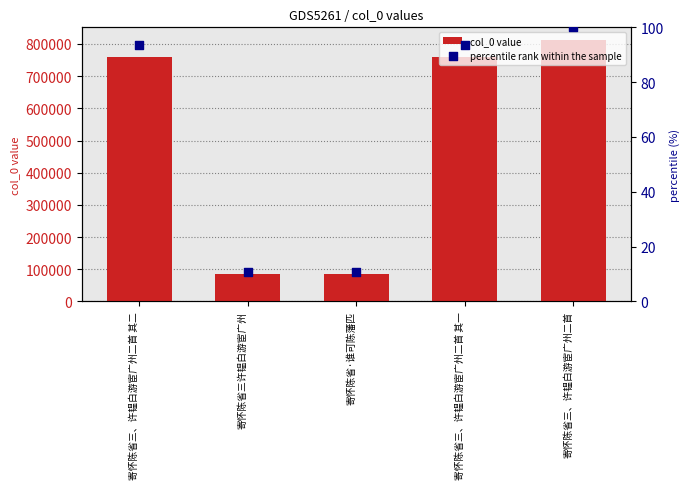

Which series reaches the minimum Y coordinate?

percentile rank within the sample